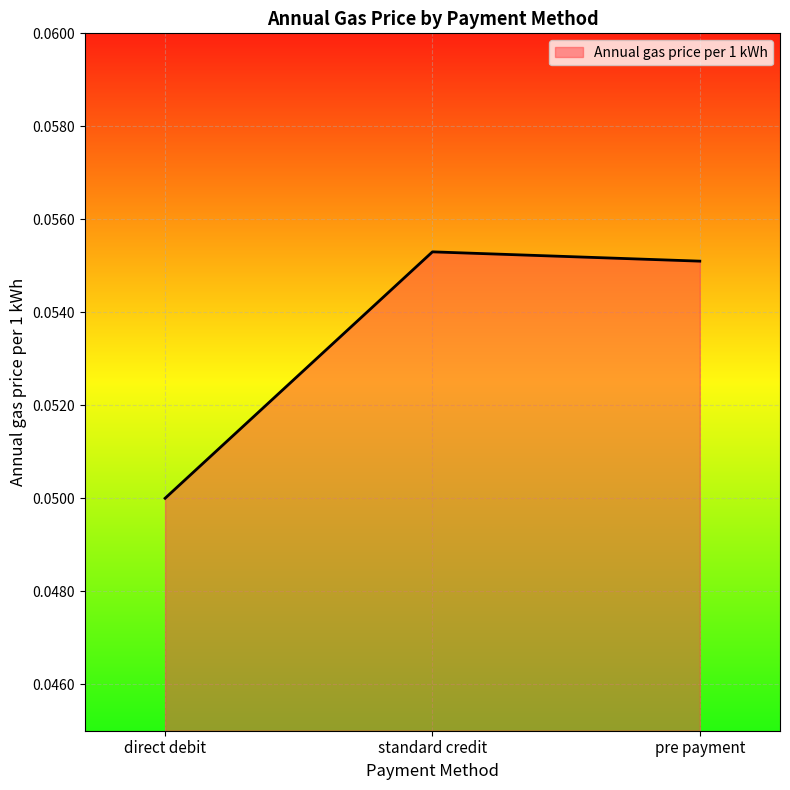

Between standard credit and direct debit, which is larger?

standard credit